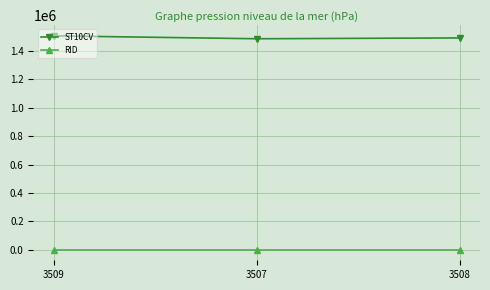

What is the minimum value shown in the chart?

1406